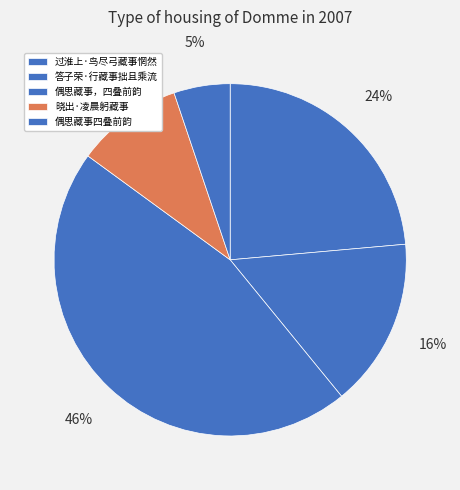

To the nearest percent, what is the average slice percentage?

20%